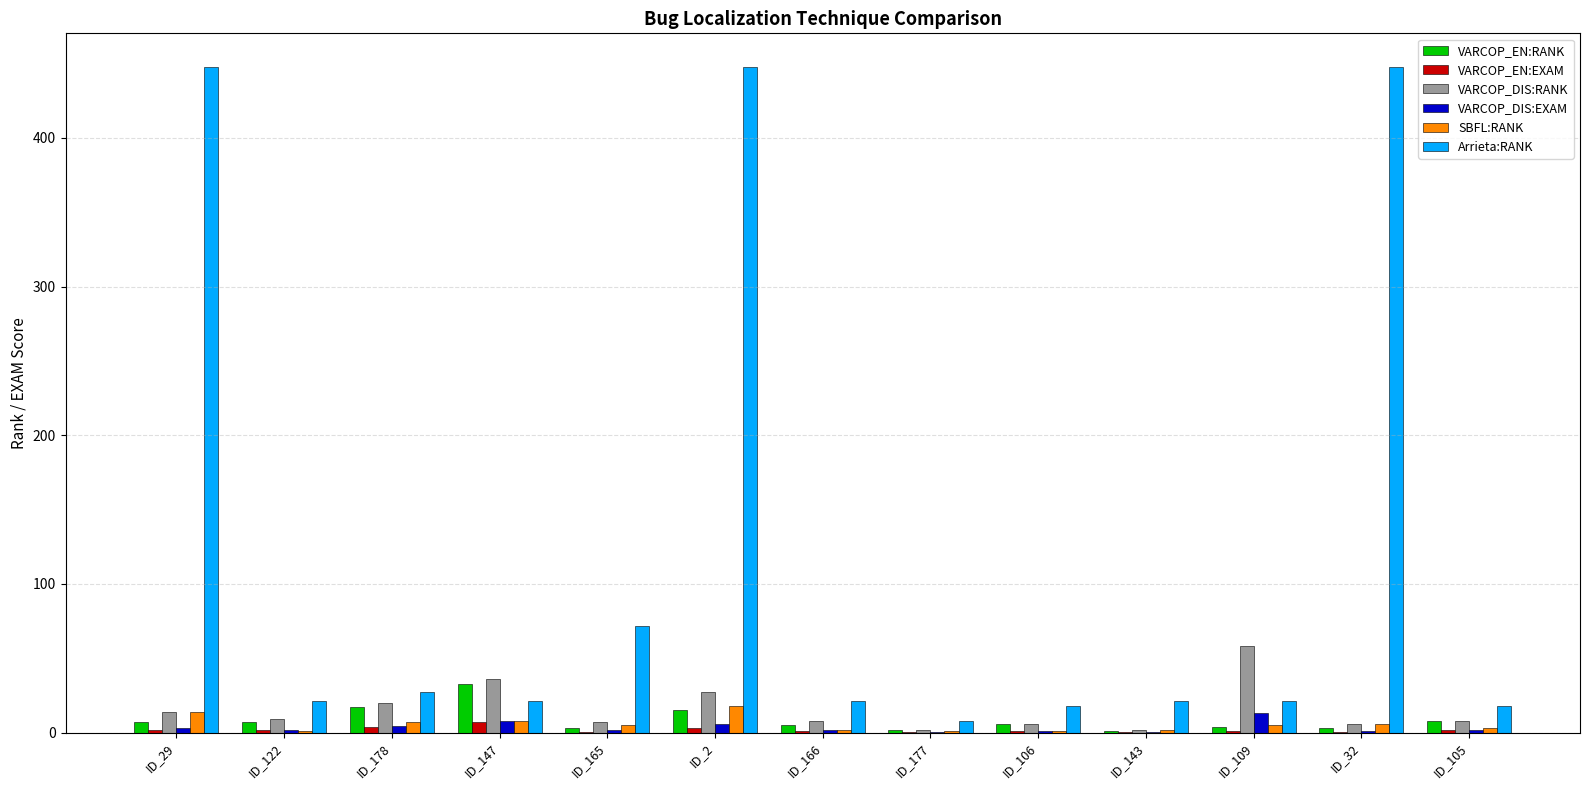

The VARCOP_DIS:RANK series shows 36.0 at ID_147. True or false?

True